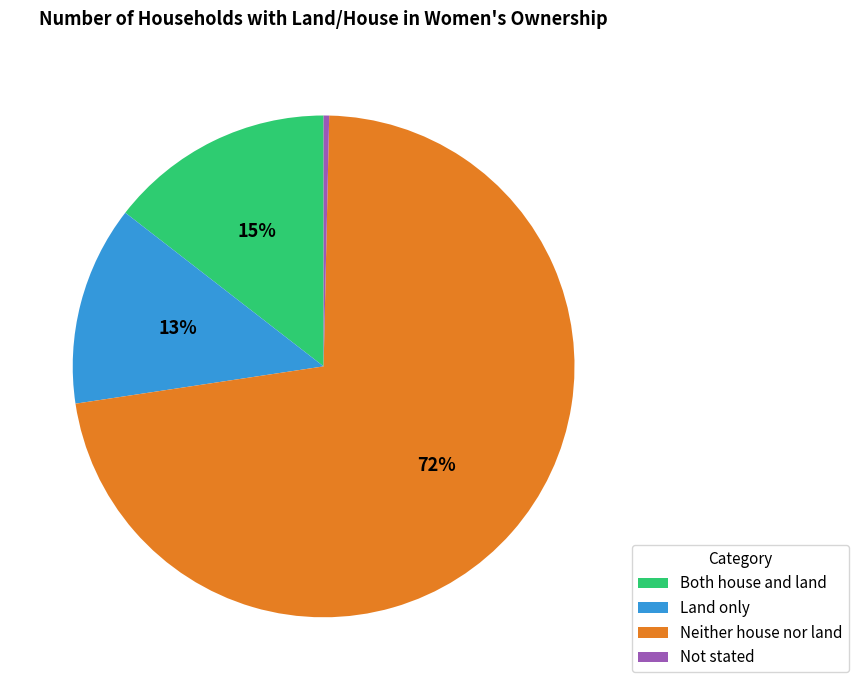

How many segments does this pie chart have?

4